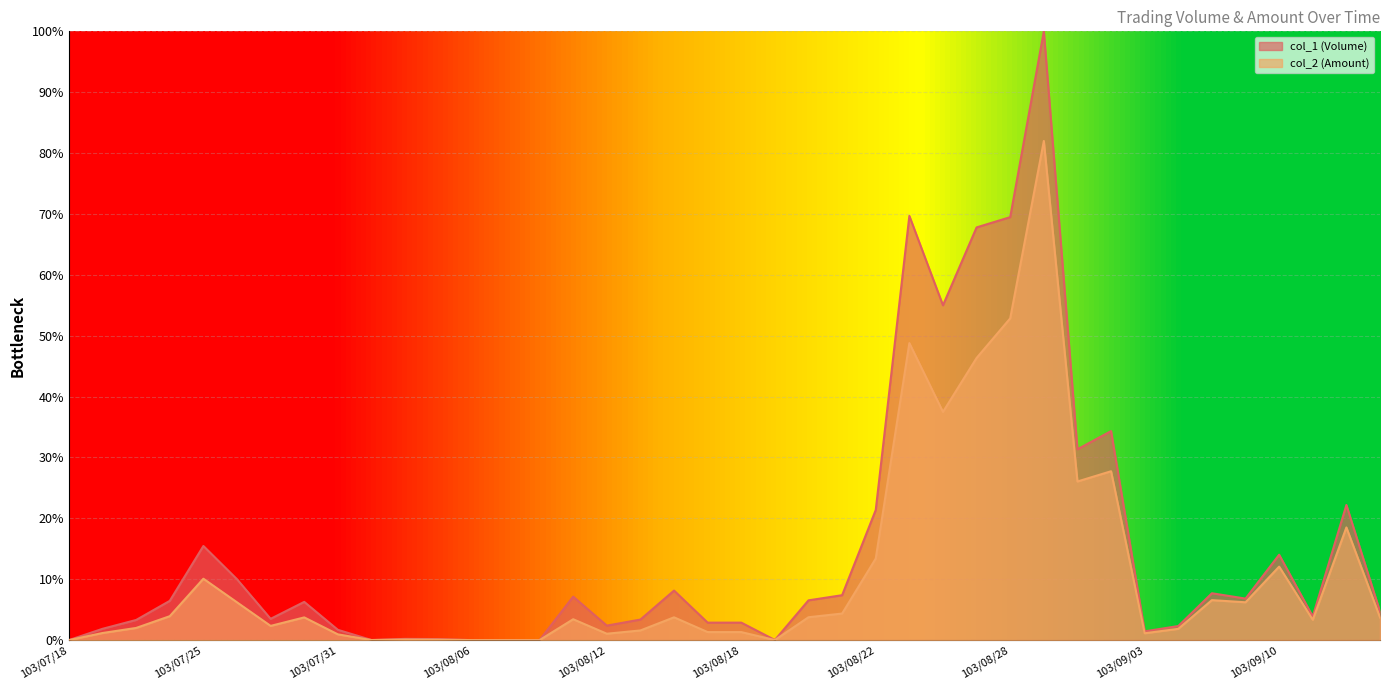

Rank the series by their maximum value, from lowest to highest.

col_2 (Amount), col_1 (Volume)